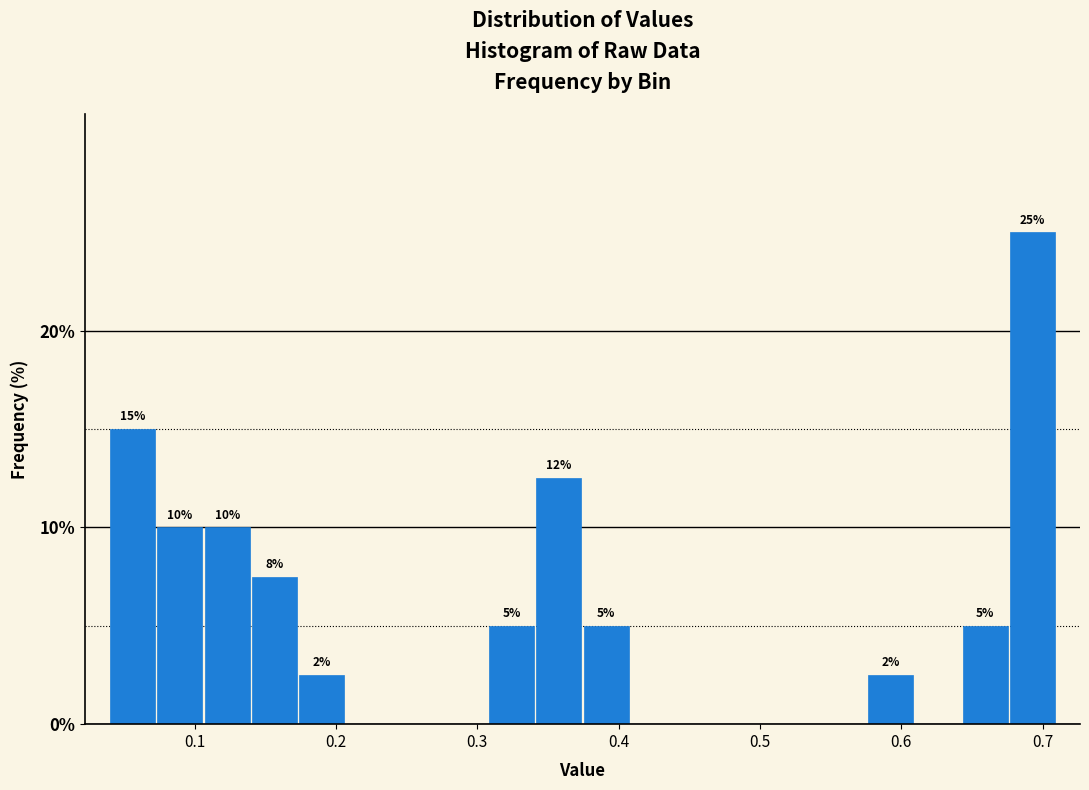

Around what value on the x-axis is the tallest bar? Give the approximate position of its centre, as read against the axis.

0.69